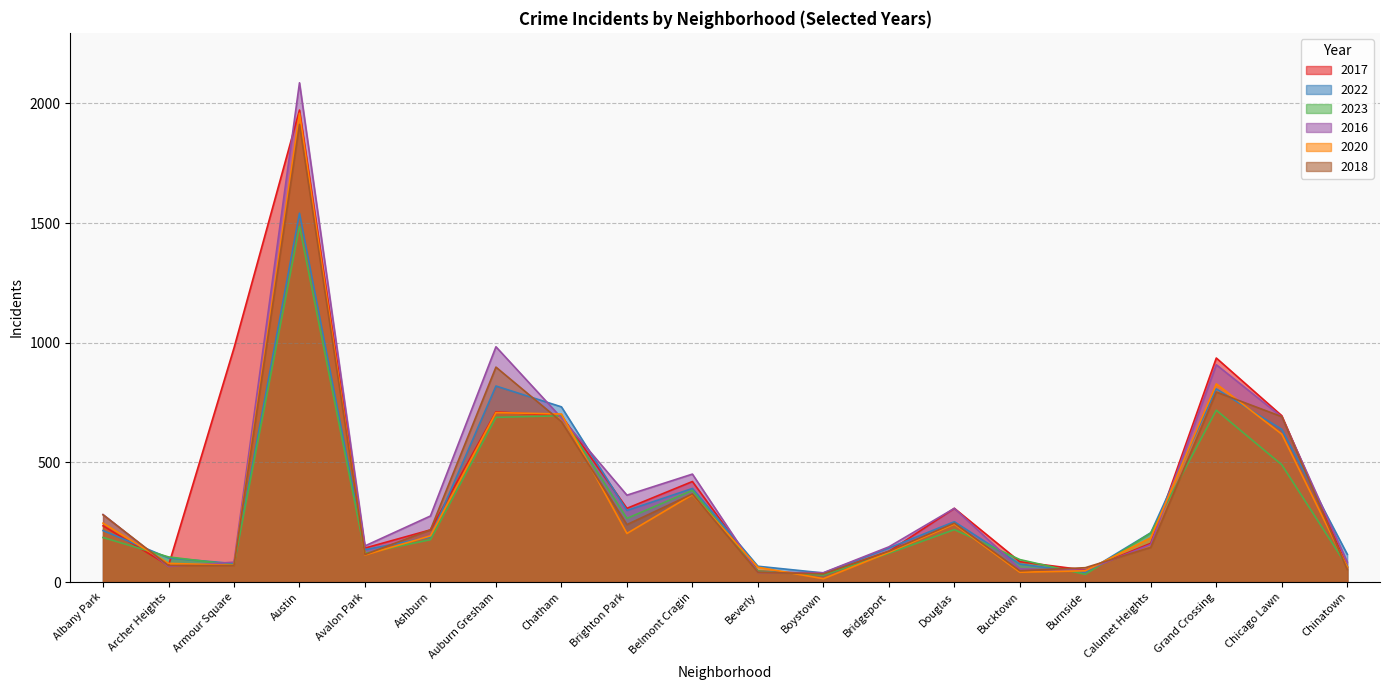

What is the label of the 15th point from the left?

Bucktown